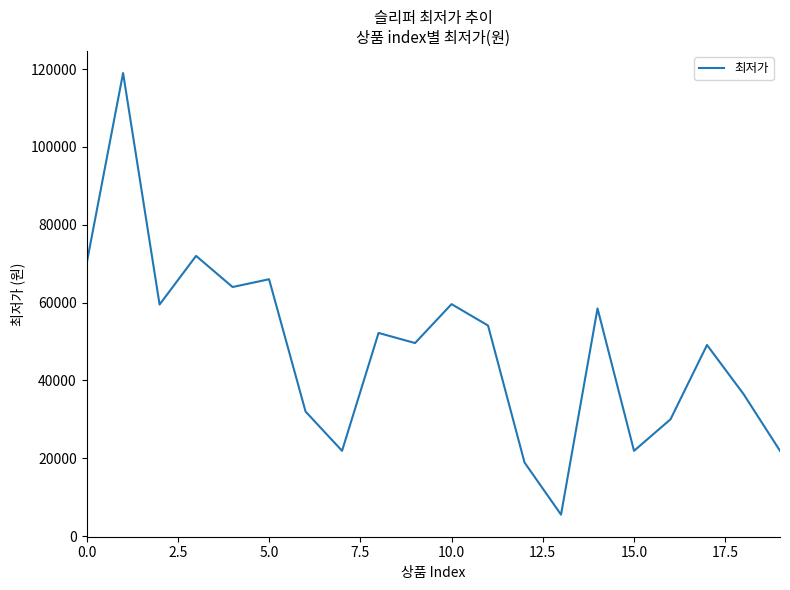

What is the maximum value shown in the chart?

119000